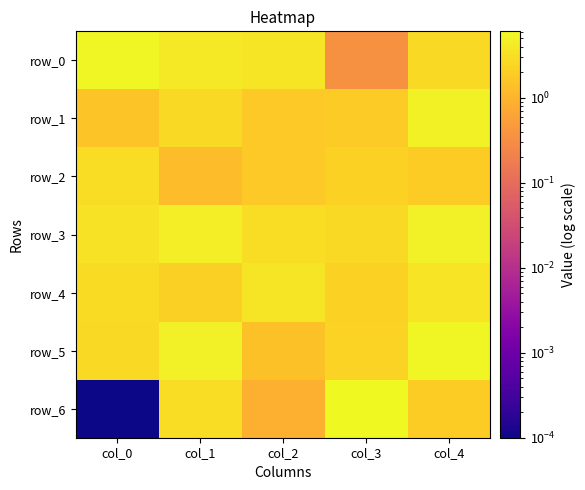

Is it true that row_1 equals 2.5 at col_2?

False